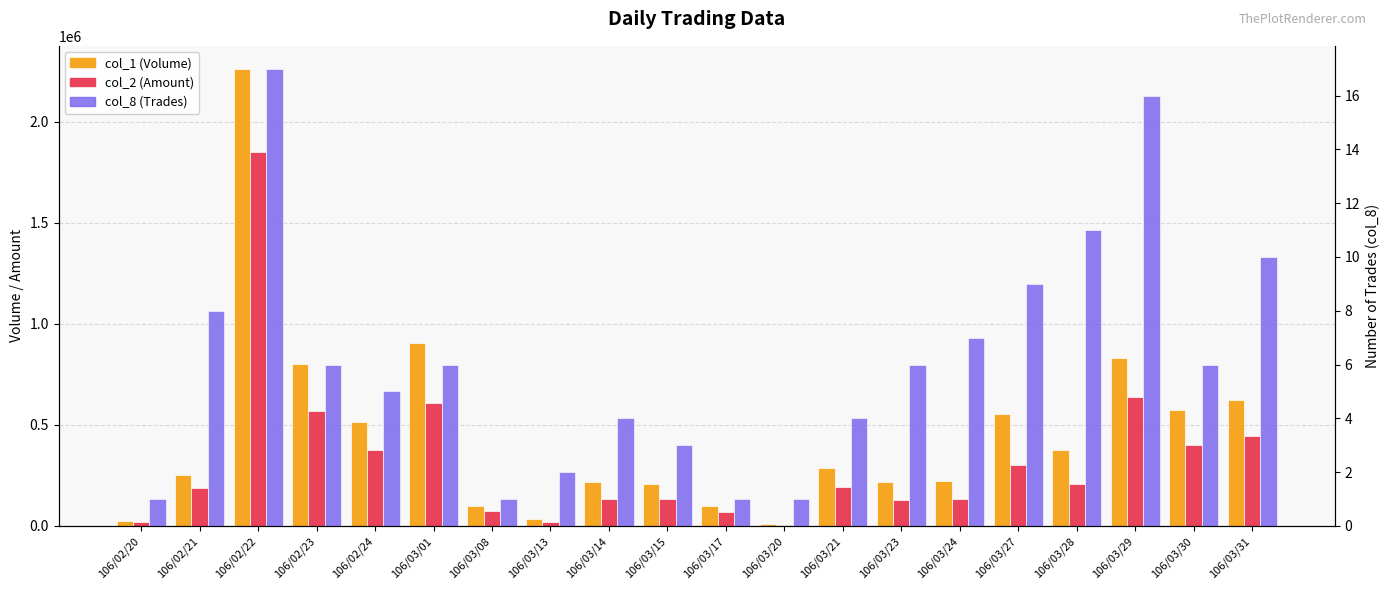

Reading left to right, what are all the values shown in this chart?

col_1 (Volume): 26000	254000	2263000	804000	515000	904000	100000	36000	216000	210000	100000	10000	288000	216000	223000	552000	377000	832000	575000	625000
col_2 (Amount): 18980	187560	1848890	570000	373940	610280	72000	20220	131220	135400	67000	6500	194080	130950	131180	302810	209520	638370	400710	445220
col_8 (Trades): 1	8	17	6	5	6	1	2	4	3	1	1	4	6	7	9	11	16	6	10